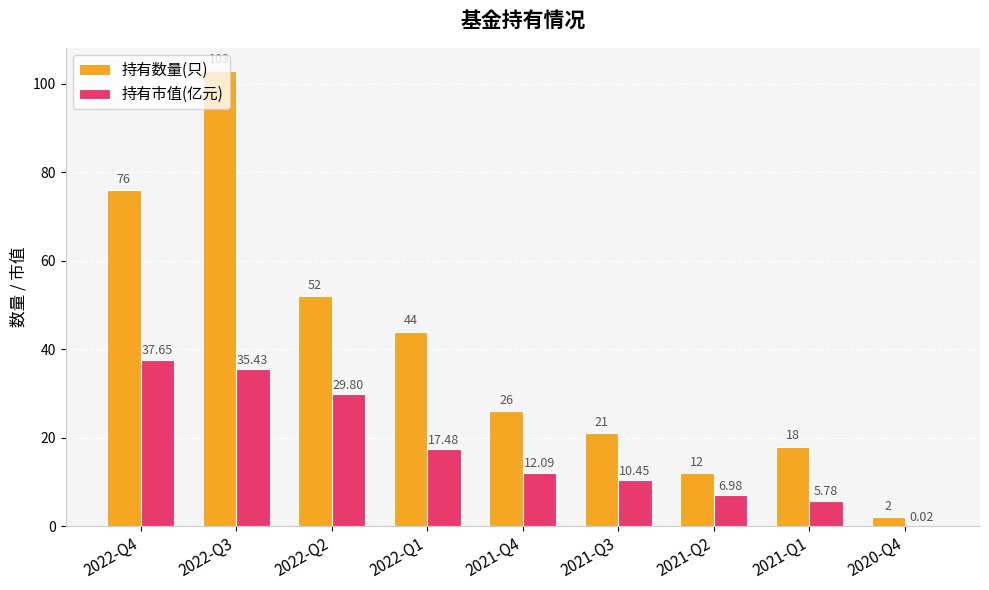

The 持有市值(亿元) series shows 51.4 at 2022-Q3. True or false?

False